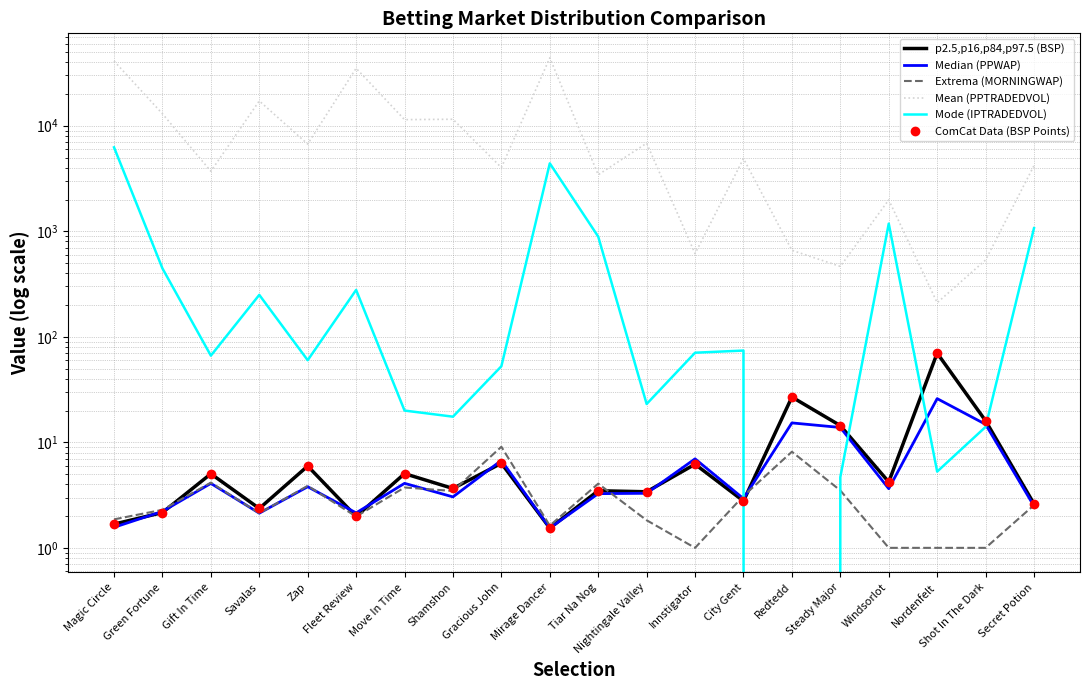

Is the value of MORNINGWAP at Mirage Dancer greater than the value of PPWAP at Fleet Review?

No